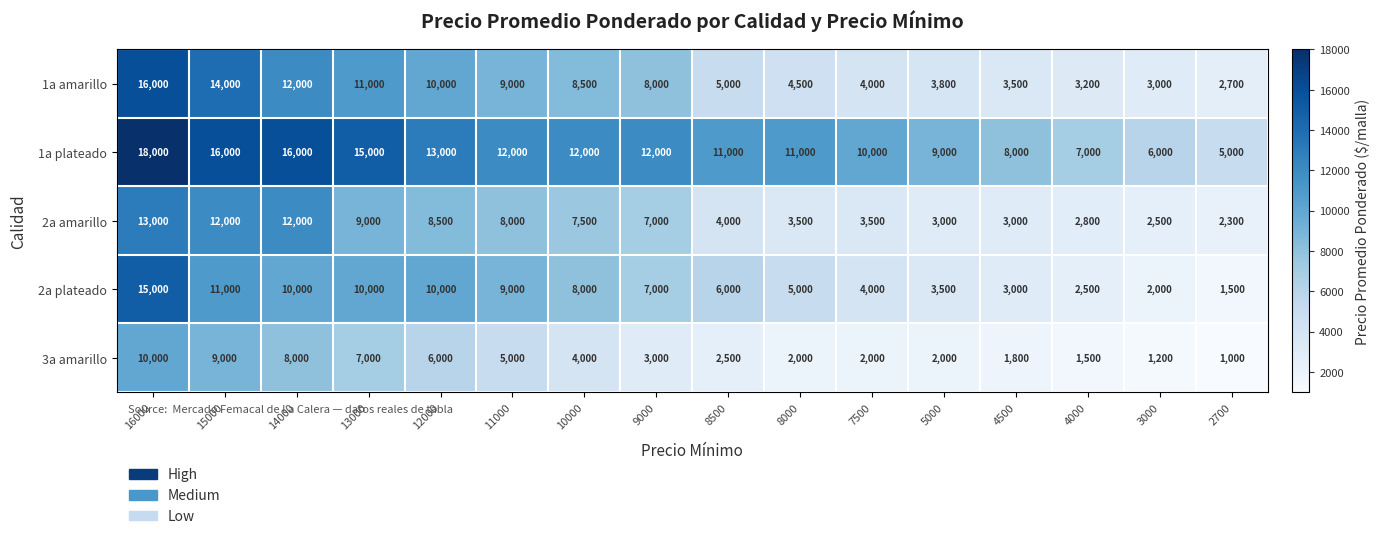

At how many categories does at least one series exceed 11333?

8